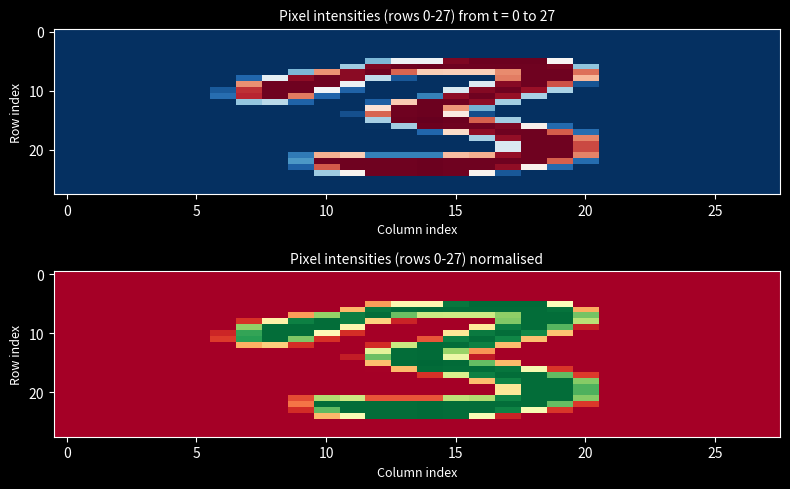

Count the number of categories in the chart.

28